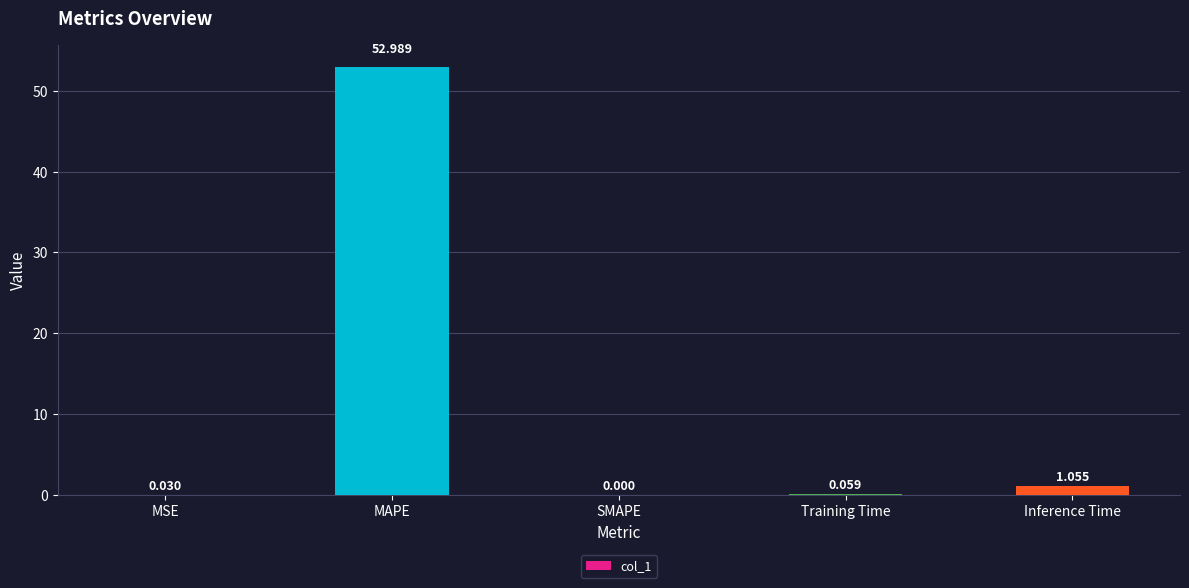

Which has a higher value, MAPE or MSE?

MAPE